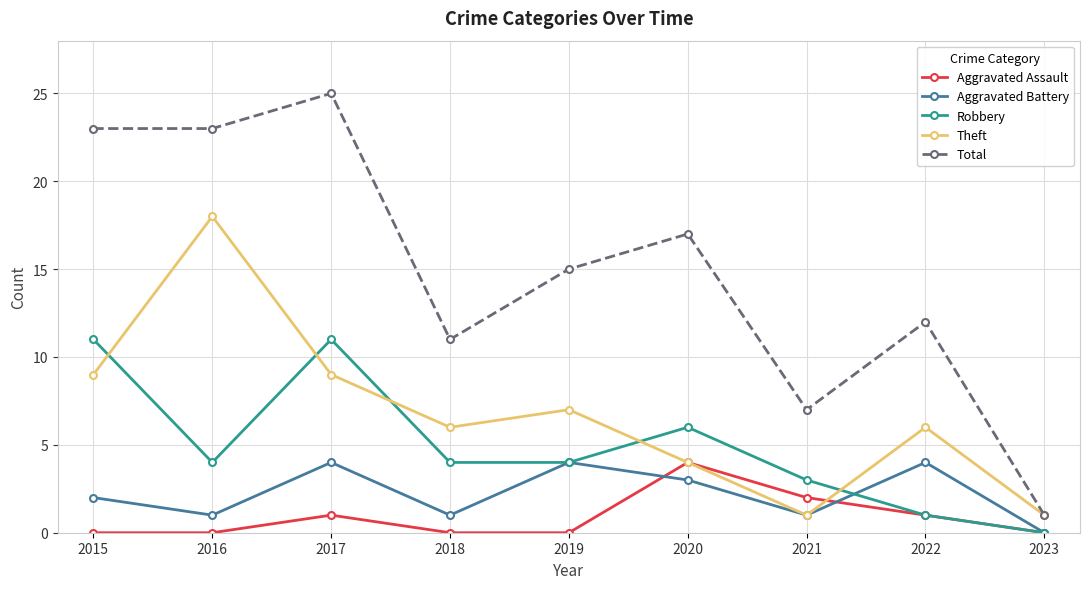

Reading right to left, what are all the values shown in this chart?

Aggravated Assault: 0	1	2	4	0	0	1	0	0
Aggravated Battery: 0	4	1	3	4	1	4	1	2
Robbery: 0	1	3	6	4	4	11	4	11
Theft: 1	6	1	4	7	6	9	18	9
Total: 1	12	7	17	15	11	25	23	23